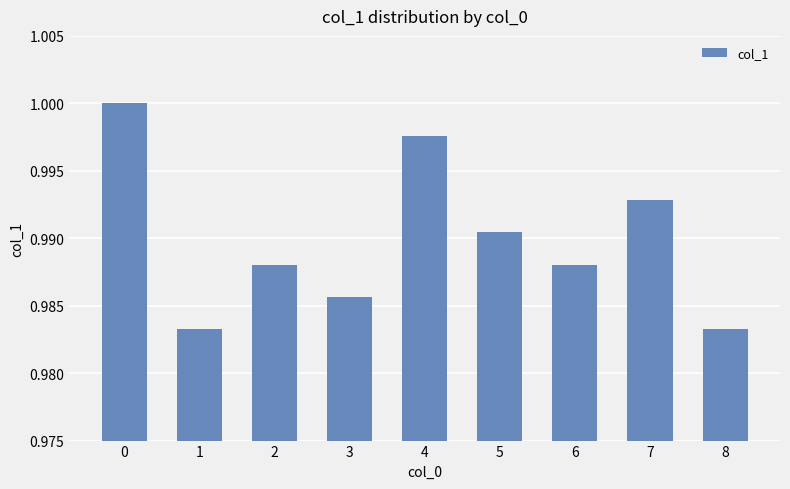

The chart shows a value of 0.3 at 5. True or false?

False